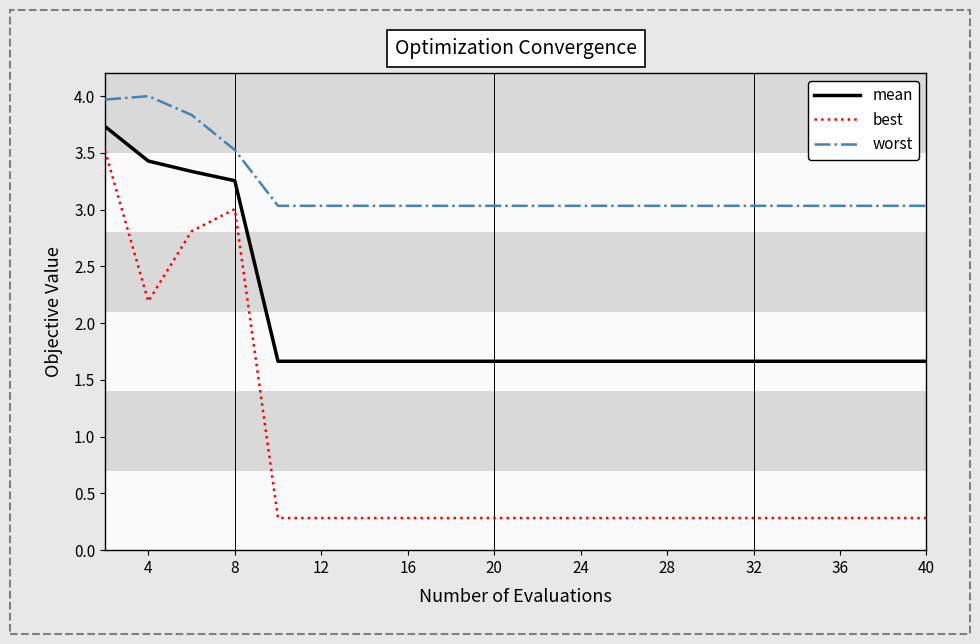

Which series has the widest spread of values?

best